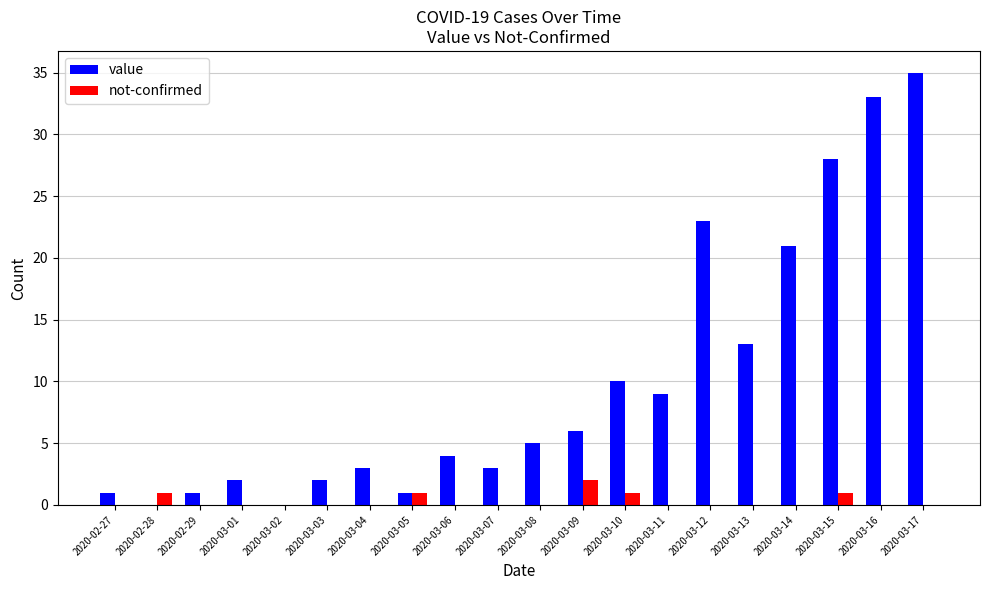

How many groups of bars are there?

20